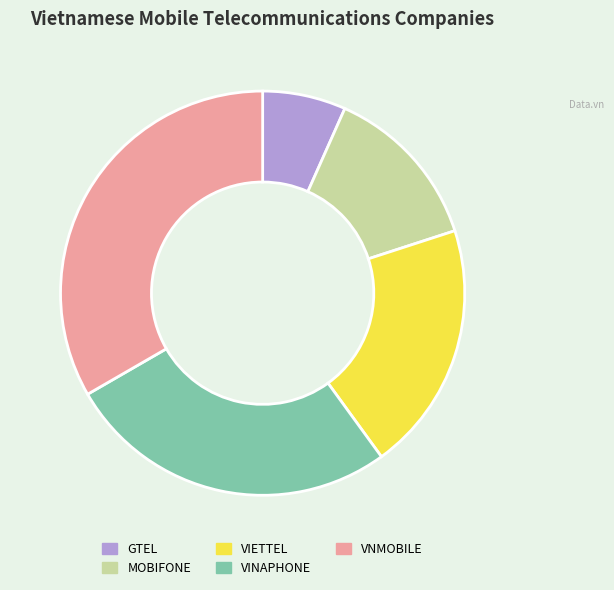

Which category has the smallest portion of the pie?

GTEL